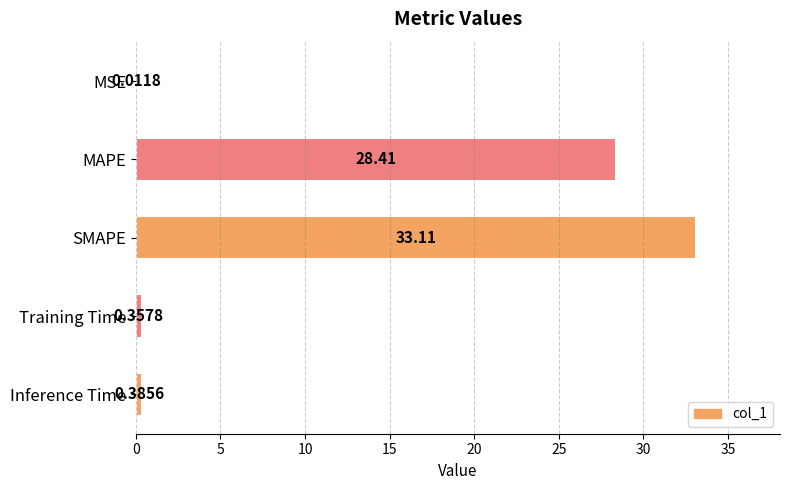

What is the change in value from MSE to Training Time?

+0.3